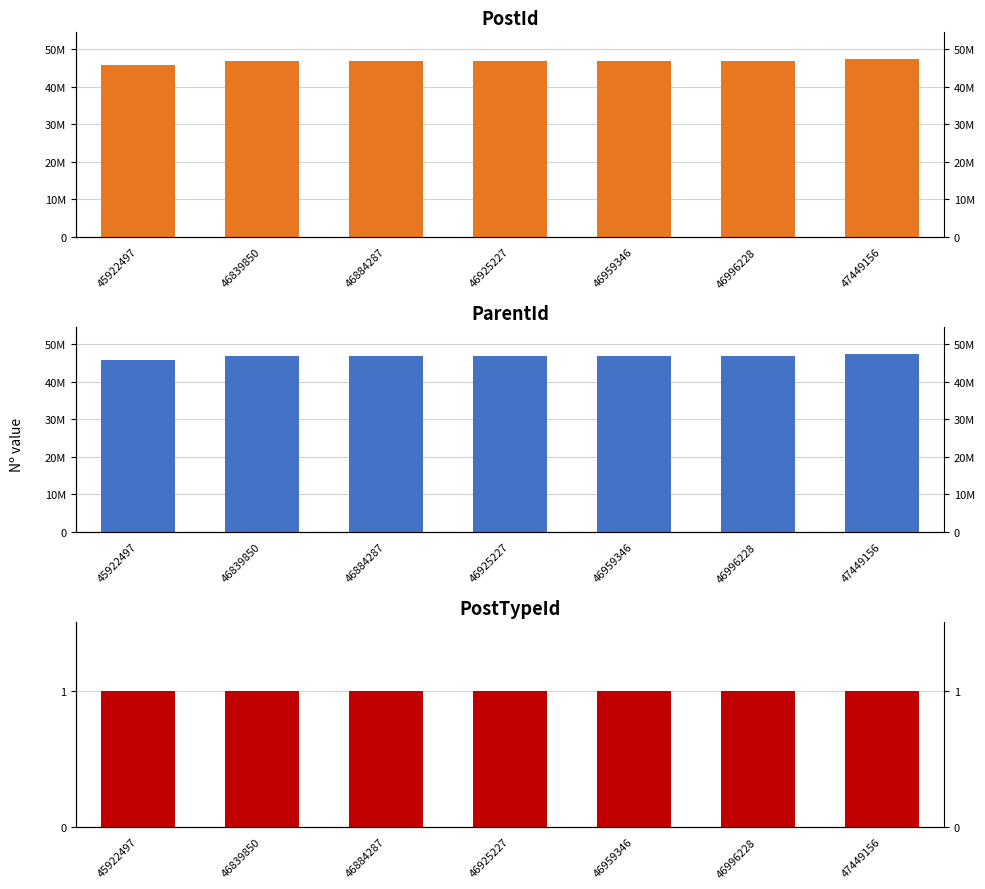

Which label corresponds to the largest value in the chart?

47449156